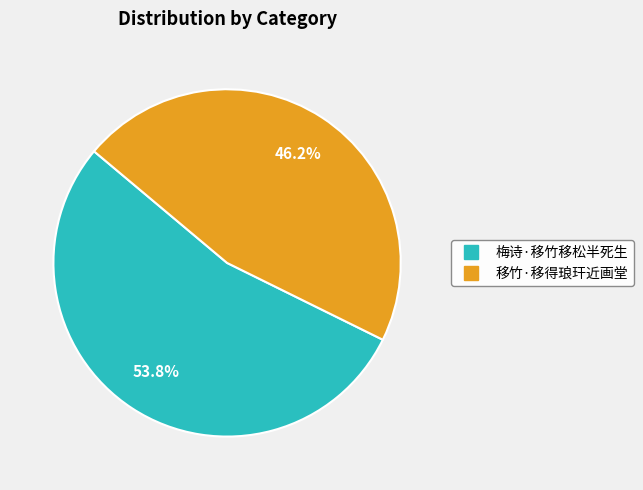

To the nearest percent, what is the average slice percentage?

50%